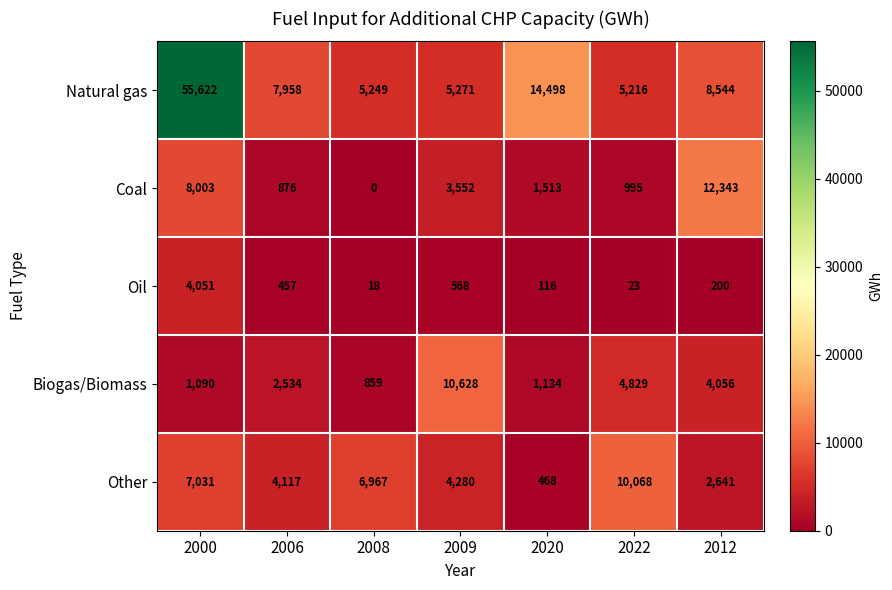

Which series has the largest total across all categories?

Natural gas